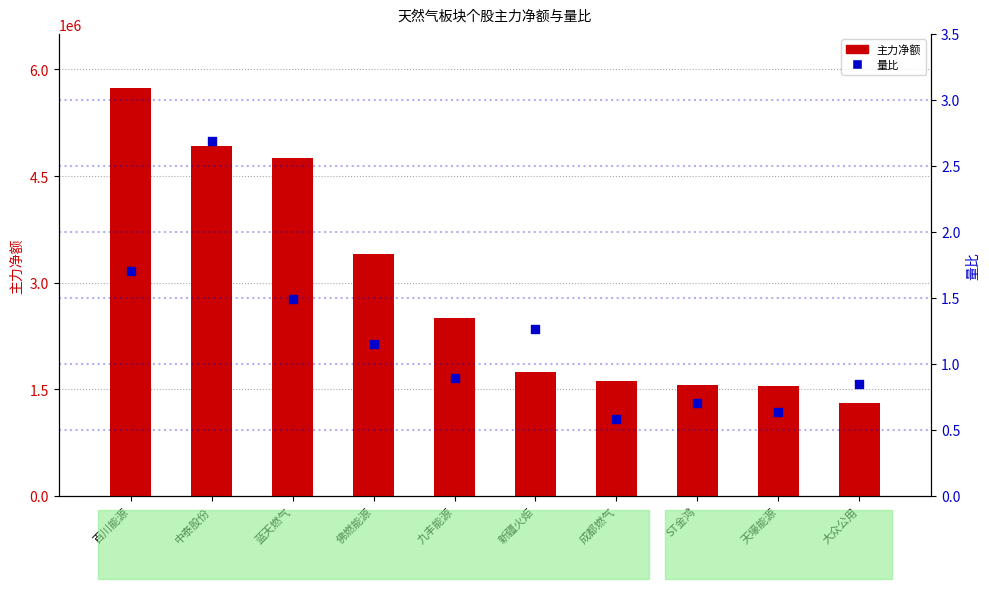

What is the total value across all series at 天壕能源?

1552663.6